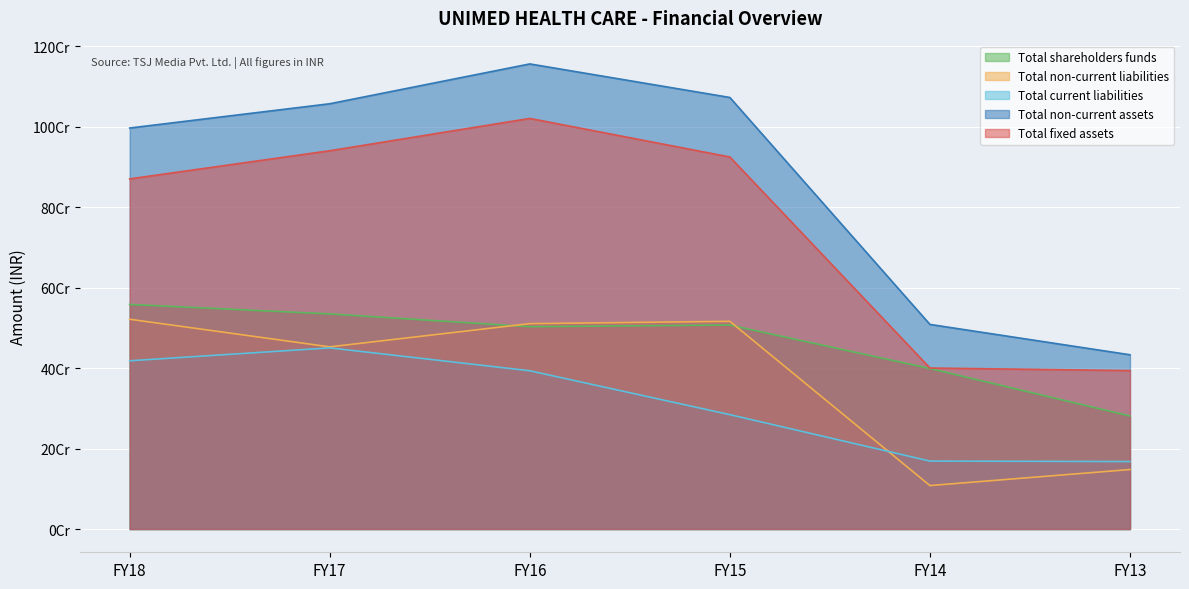

What is the total value across all series at FY13?

1423617926